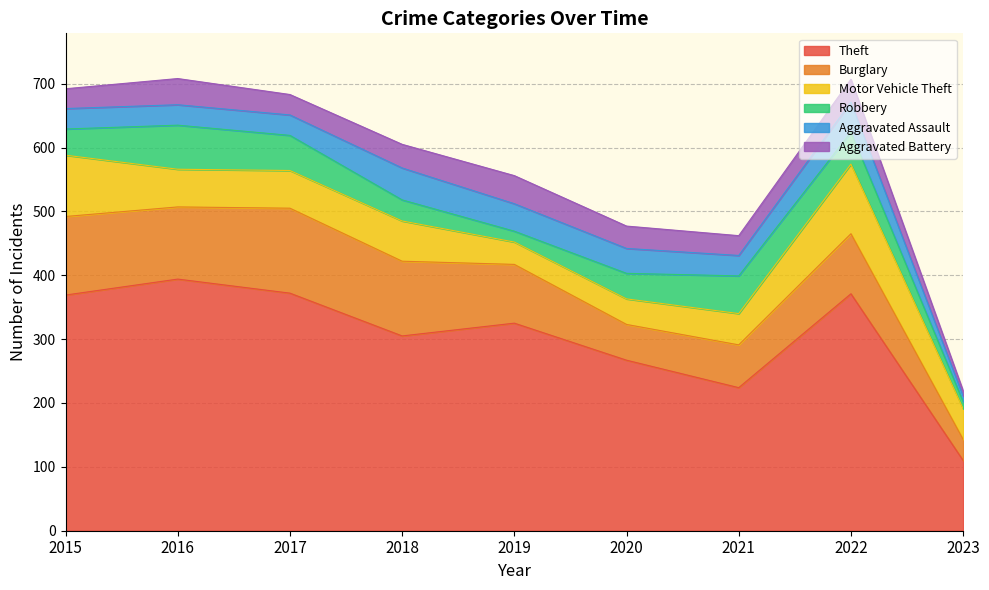

Is it true that Motor Vehicle Theft equals 100 at 2016?

False